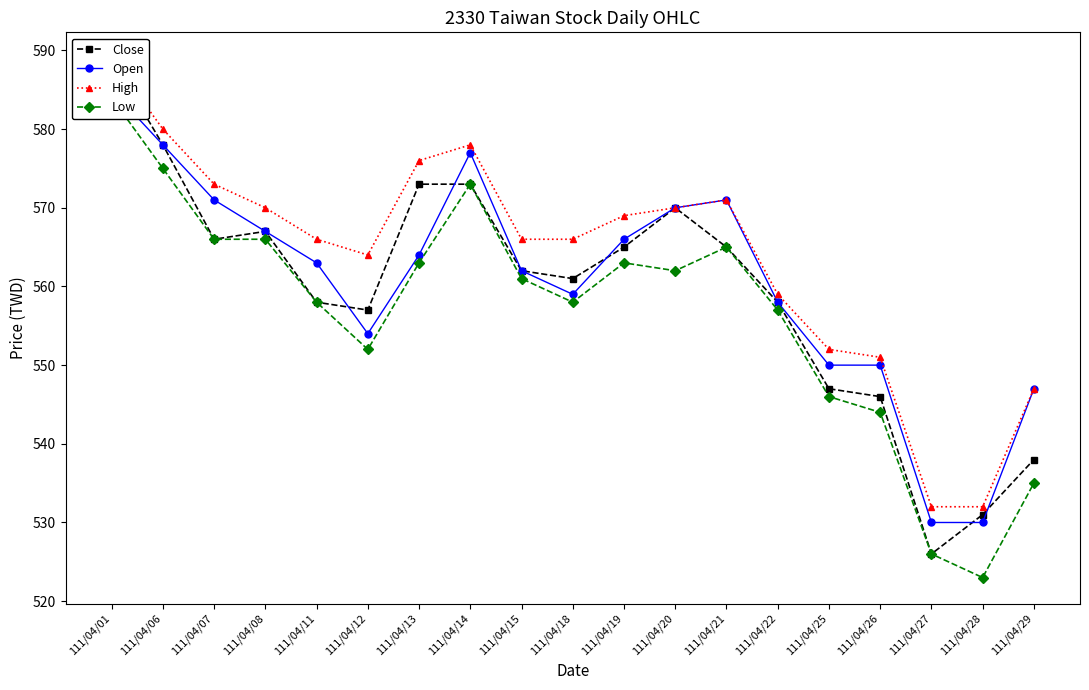

Reading right to left, what are all the values shown in this chart?

Close: 111/04/29=538	111/04/28=531	111/04/27=526	111/04/26=546	111/04/25=547	111/04/22=558	111/04/21=565	111/04/20=570	111/04/19=565	111/04/18=561	111/04/15=562	111/04/14=573	111/04/13=573	111/04/12=557	111/04/11=558	111/04/08=567	111/04/07=566	111/04/06=578	111/04/01=589
Open: 111/04/29=547	111/04/28=530	111/04/27=530	111/04/26=550	111/04/25=550	111/04/22=558	111/04/21=571	111/04/20=570	111/04/19=566	111/04/18=559	111/04/15=562	111/04/14=577	111/04/13=564	111/04/12=554	111/04/11=563	111/04/08=567	111/04/07=571	111/04/06=578	111/04/01=585
High: 111/04/29=547	111/04/28=532	111/04/27=532	111/04/26=551	111/04/25=552	111/04/22=559	111/04/21=571	111/04/20=570	111/04/19=569	111/04/18=566	111/04/15=566	111/04/14=578	111/04/13=576	111/04/12=564	111/04/11=566	111/04/08=570	111/04/07=573	111/04/06=580	111/04/01=589
Low: 111/04/29=535	111/04/28=523	111/04/27=526	111/04/26=544	111/04/25=546	111/04/22=557	111/04/21=565	111/04/20=562	111/04/19=563	111/04/18=558	111/04/15=561	111/04/14=573	111/04/13=563	111/04/12=552	111/04/11=558	111/04/08=566	111/04/07=566	111/04/06=575	111/04/01=584